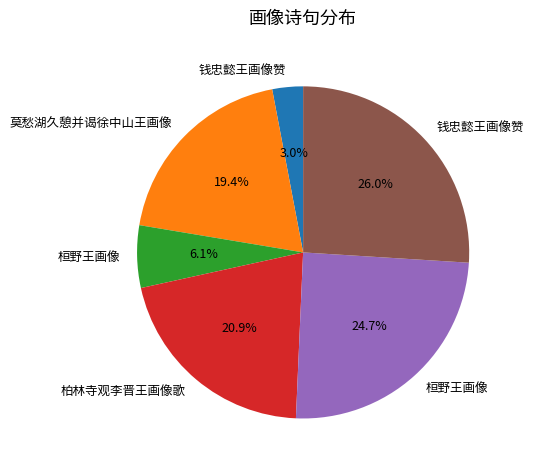

Does any single category account for the majority?

No